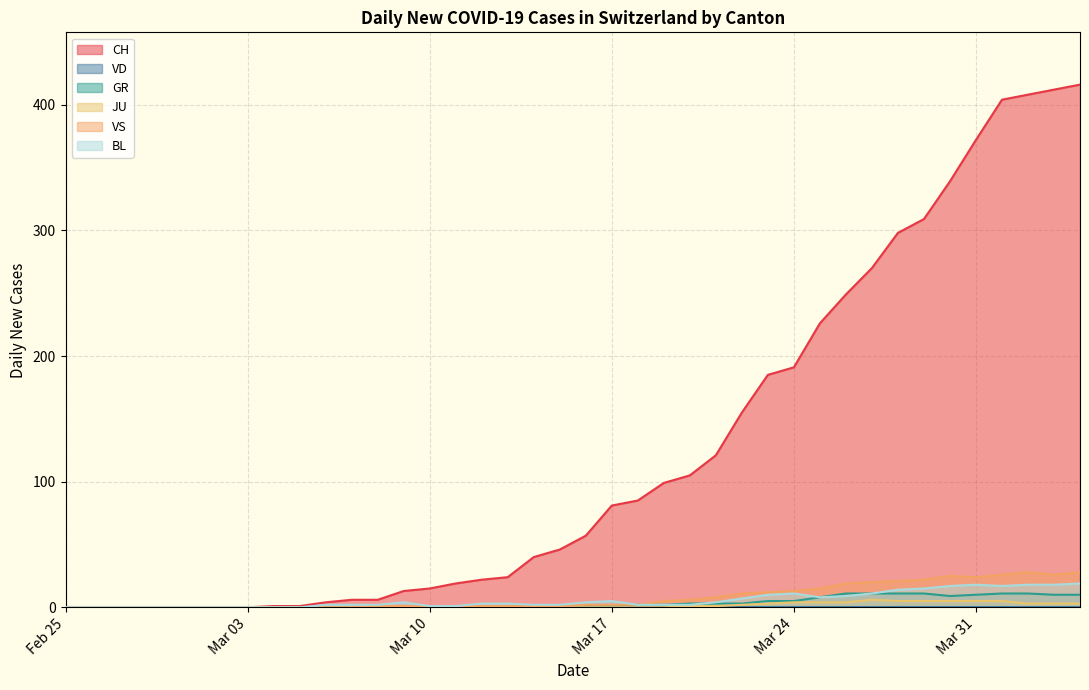

What is the maximum value for CH?

416